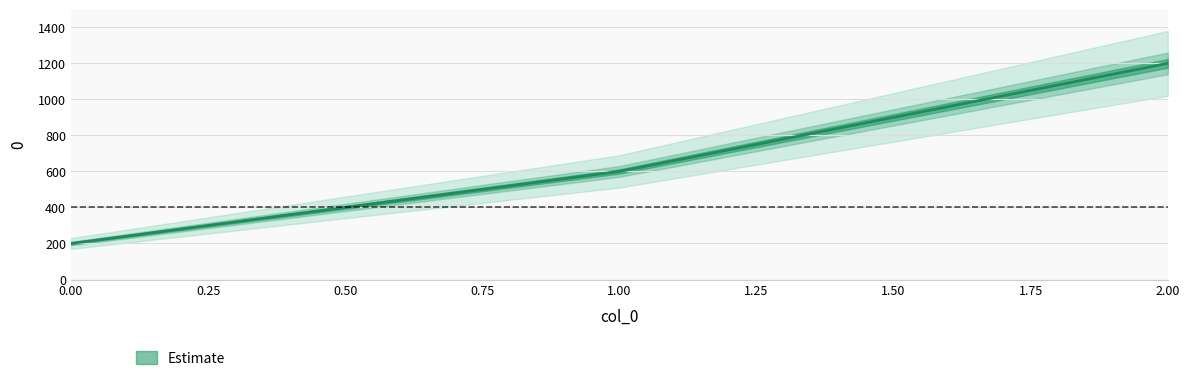

Reading right to left, transcribe all the data shown in this chart.

col_0: 2=2	1=1	0=0
0: 2=1200	1=600	0=200